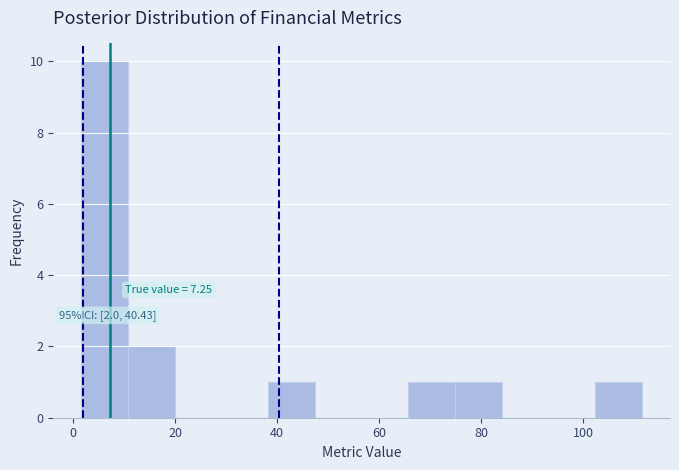

Over which range of the x-axis is the bar tallest?

2 to 10